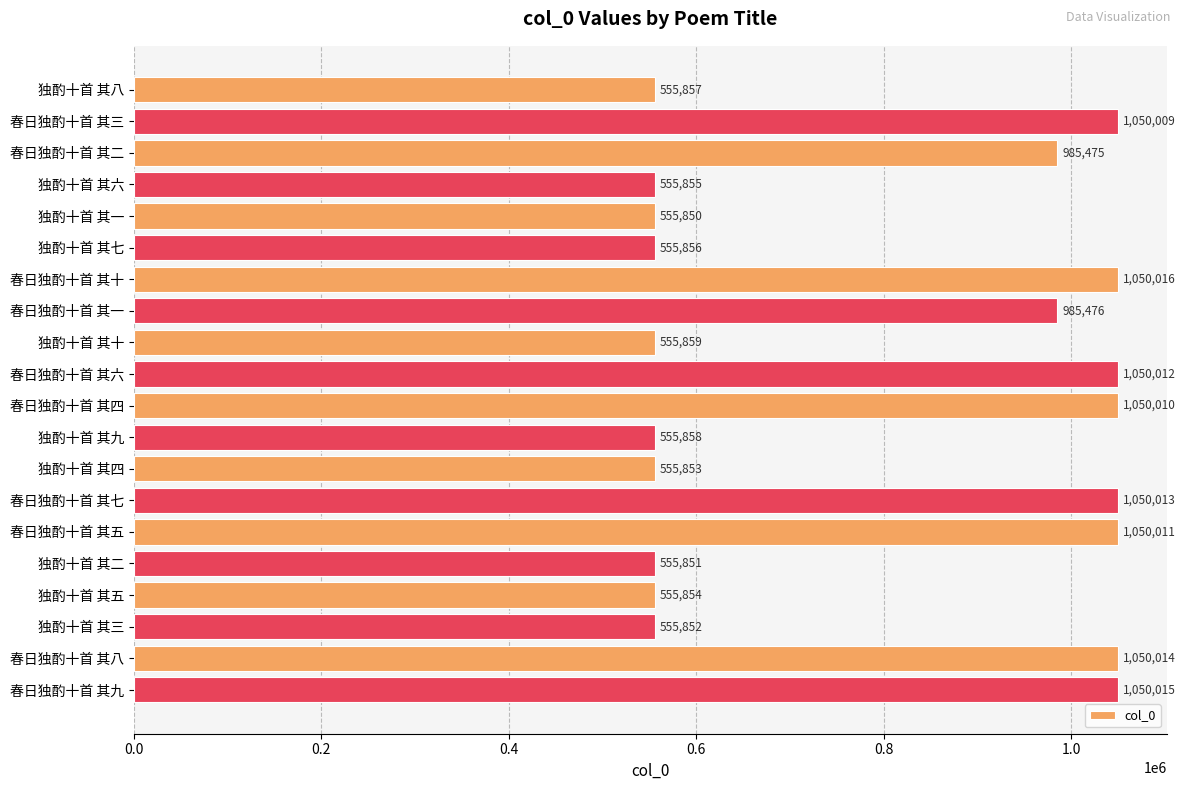

Is it true that the value at 独酌十首 其六 is 829857?

False